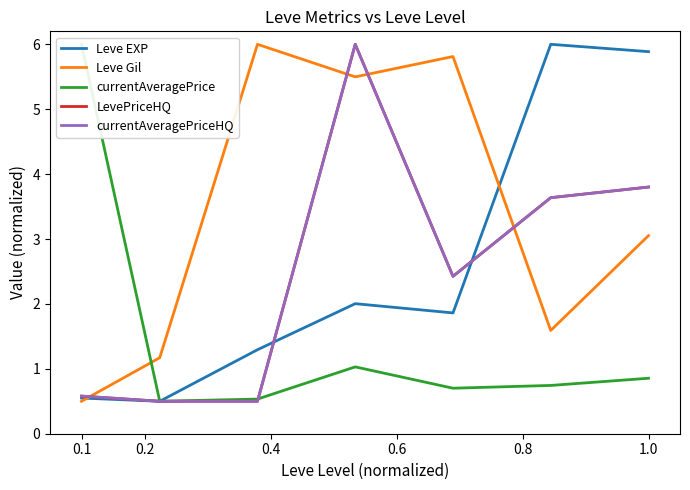

What is the spread (max minus min) of values at 0.1?

5.5